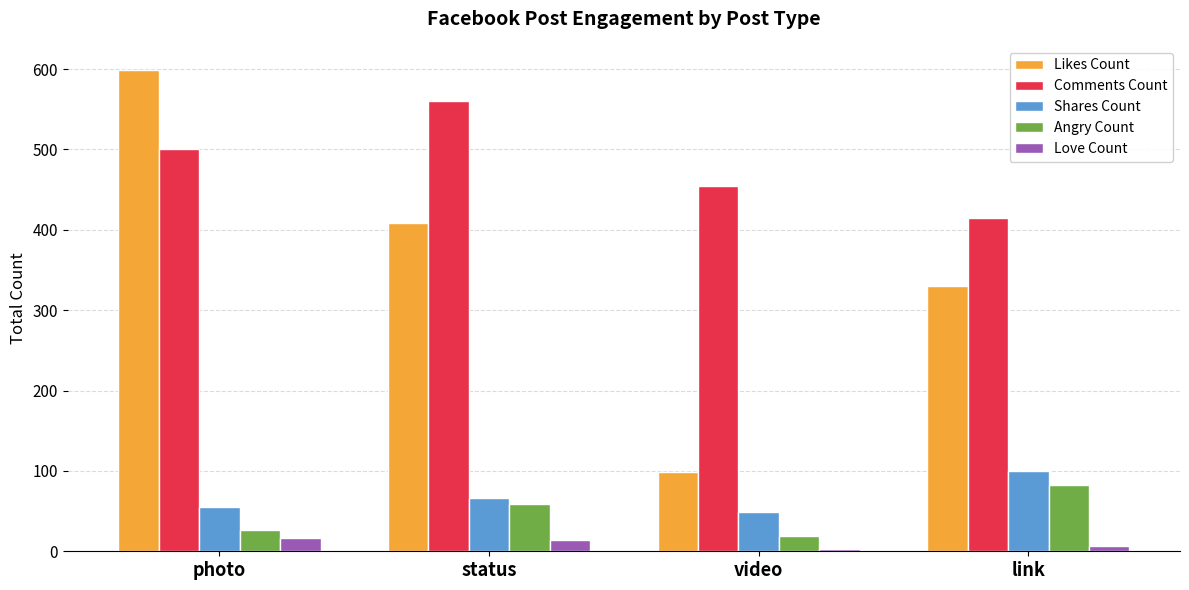

The value of Angry Count at photo is 26. True or false?

True